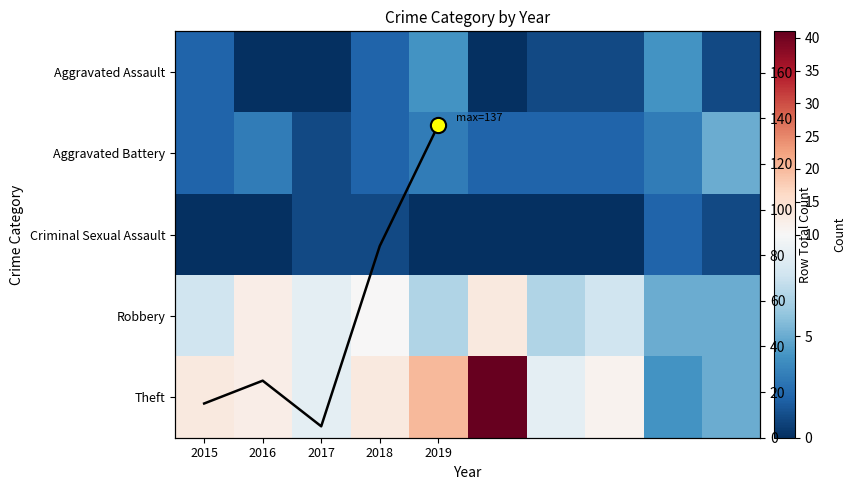

Where does the Theft series first go above 12?

2015